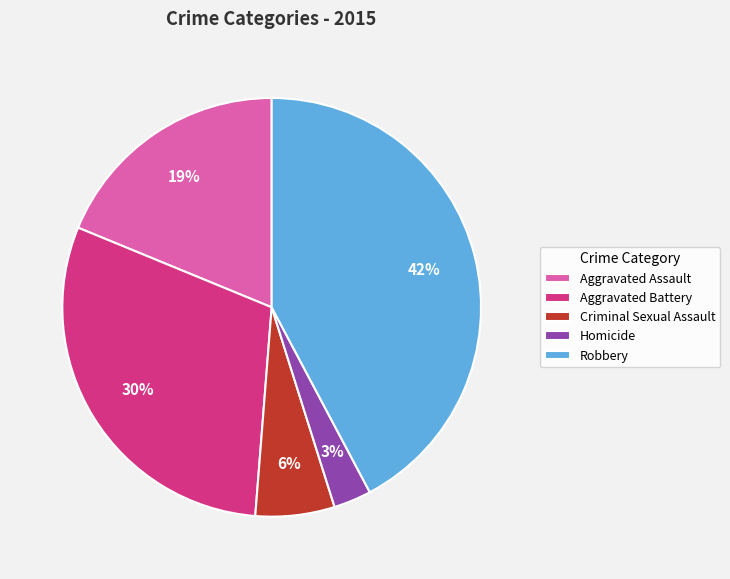

To the nearest percent, what is the difference between the Aggravated Assault and Criminal Sexual Assault slice percentages?

13%